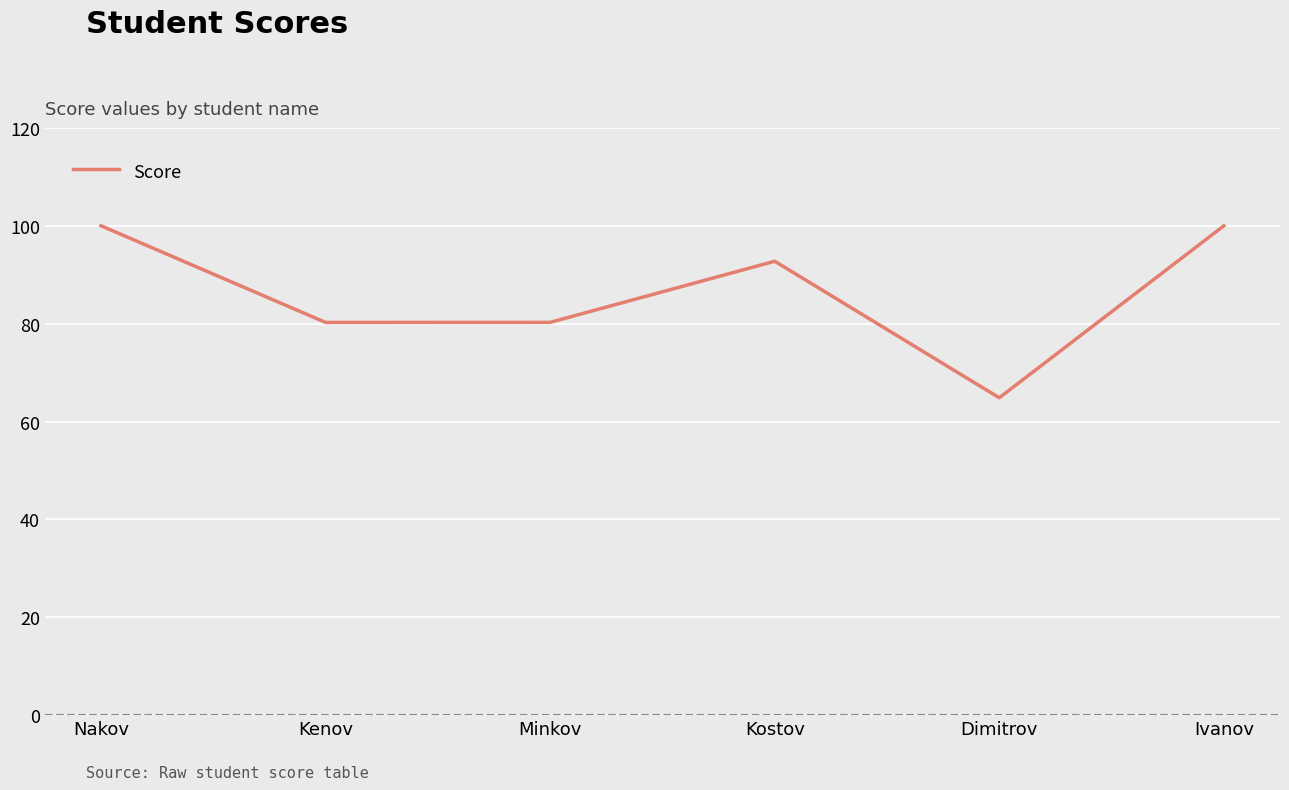

What is the greatest value displayed?

100.0